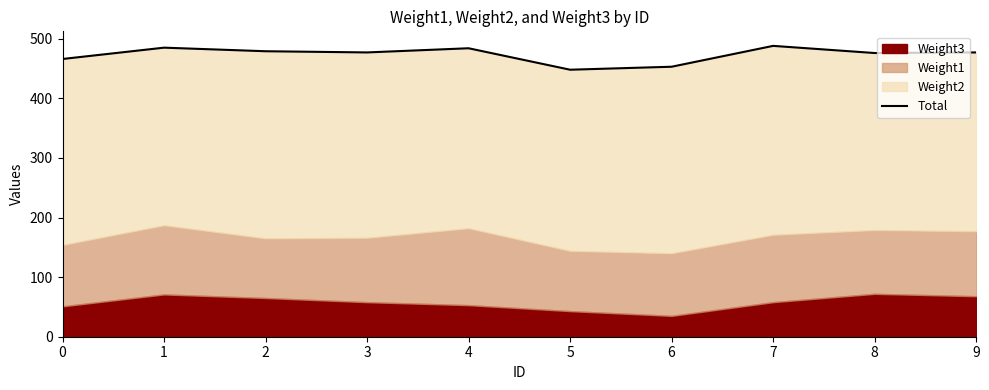

Is it true that the value at 2 is 306?

False